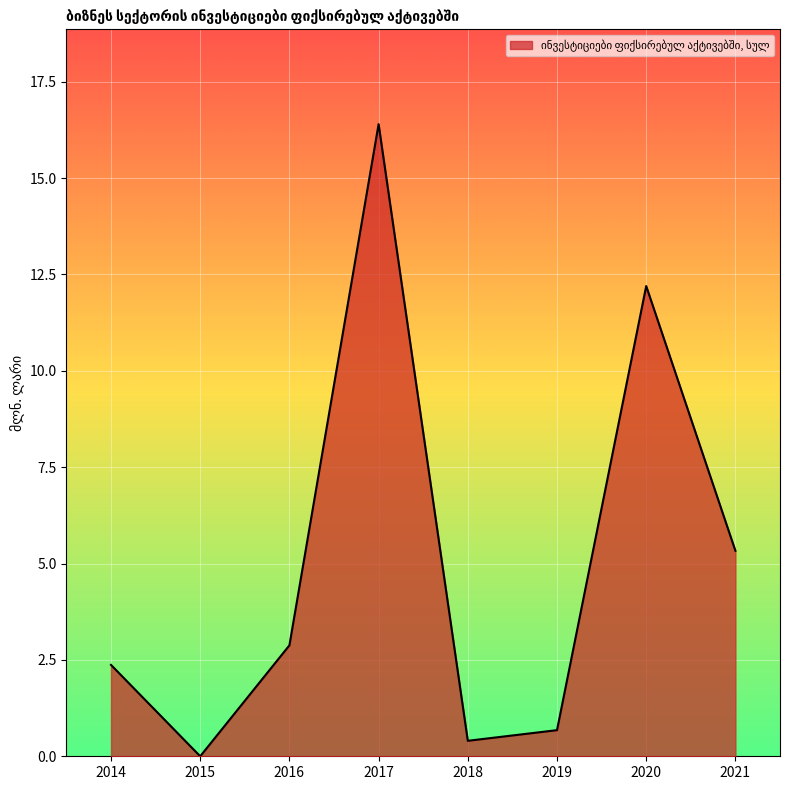

The value at 2016 is 1.9. True or false?

False